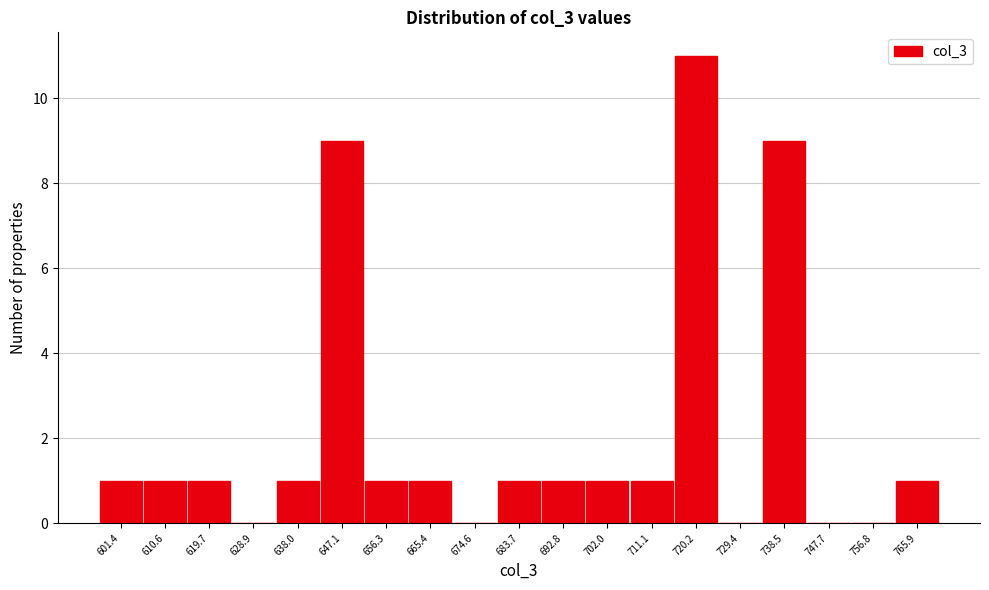

Reading left to right, transcribe this chart: for each bar, give the range it covers on the x-axis and its height. Neither the bar edges nor the heights are printed on the chart, so give them approximately, as read against the axes.

597 to 606: 1
606 to 615: 1
615 to 624: 1
624 to 633: 0
633 to 643: 1
643 to 652: 9
652 to 661: 1
661 to 670: 1
670 to 679: 0
679 to 688: 1
688 to 697: 1
697 to 707: 1
707 to 716: 1
716 to 725: 11
725 to 734: 0
734 to 743: 9
743 to 752: 0
752 to 761: 0
761 to 771: 1